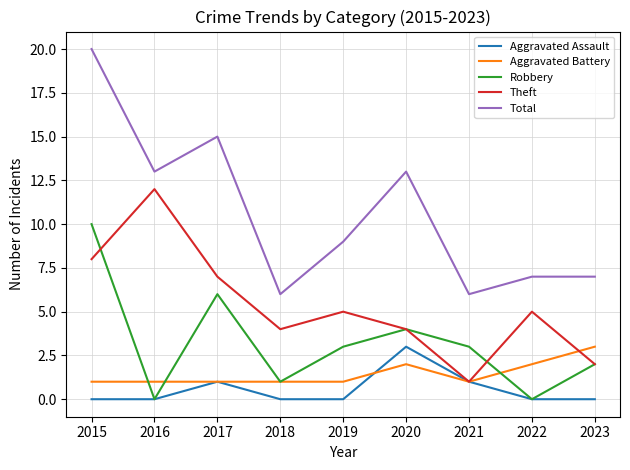

What is the lowest value of the Total series?

6